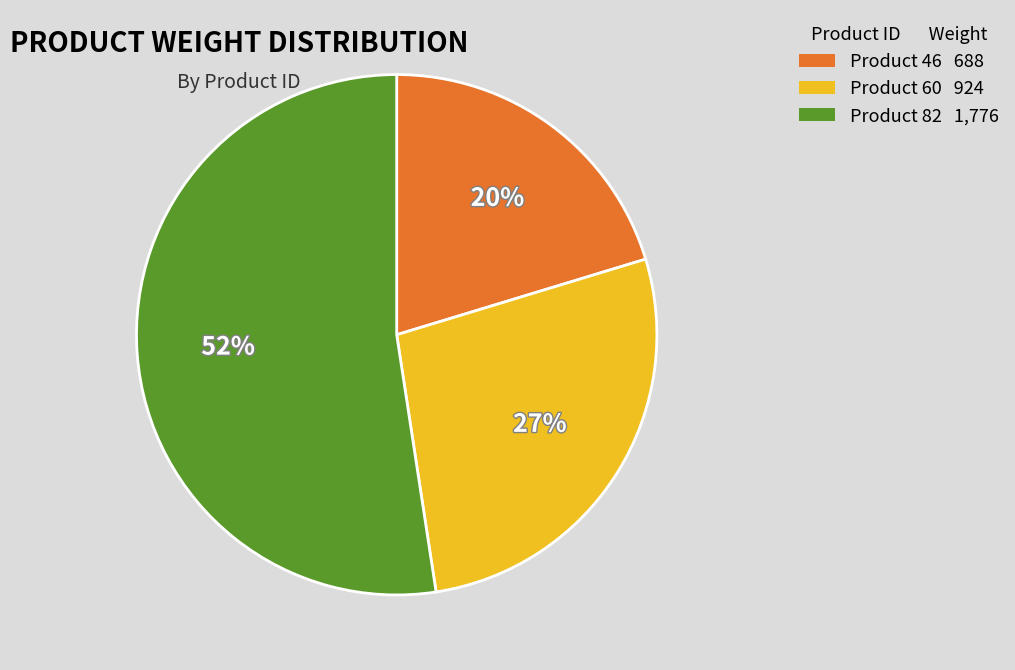

How many slices are in this pie chart?

3